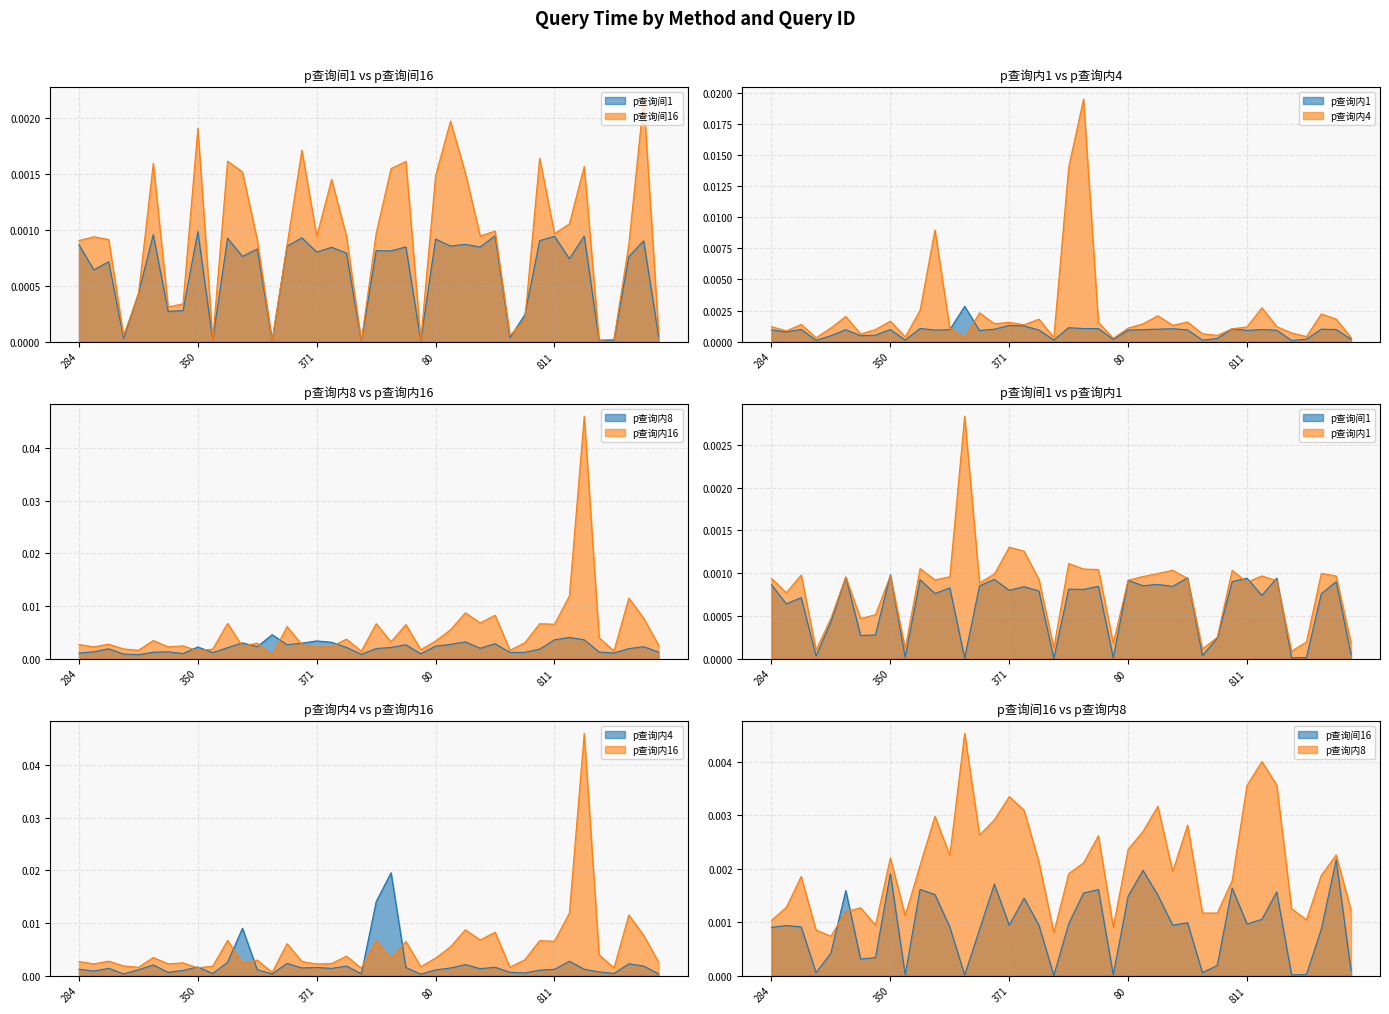

What is the label of the 35th point from the right?

722